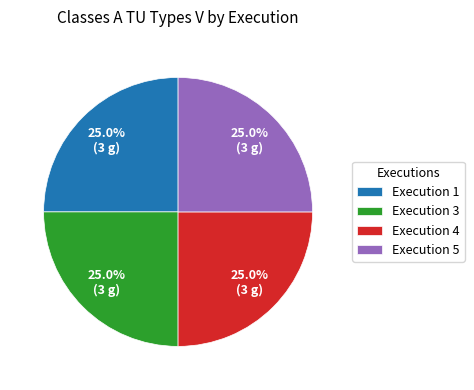

Is there a majority slice in this chart?

No